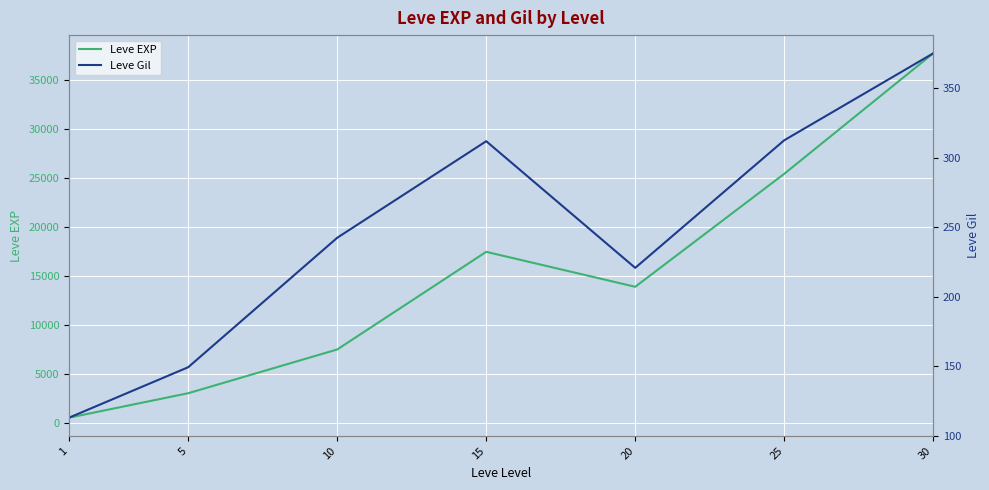

Reading right to left, transcribe all the data shown in this chart.

Leve EXP: 30=37715.0	25=25410.0	20=13876.7	15=17445.0	10=7475.0	5=3008.3	1=510.2
Leve Gil: 30=375.2	25=312.7	20=220.8	15=312.0	10=242.5	5=149.3	1=113.0